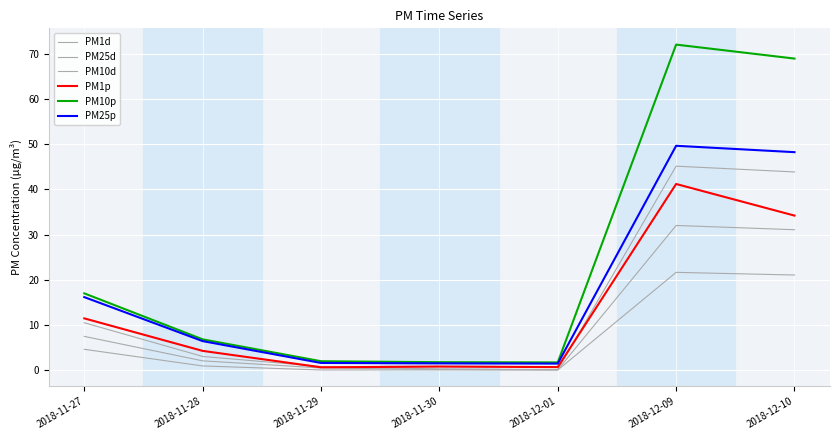

What is the value of the PM10d point at the 2nd from the left?

3.0